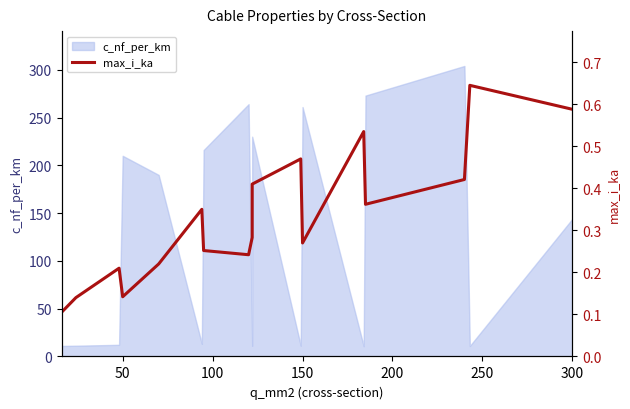

What position from the left is 50?

4